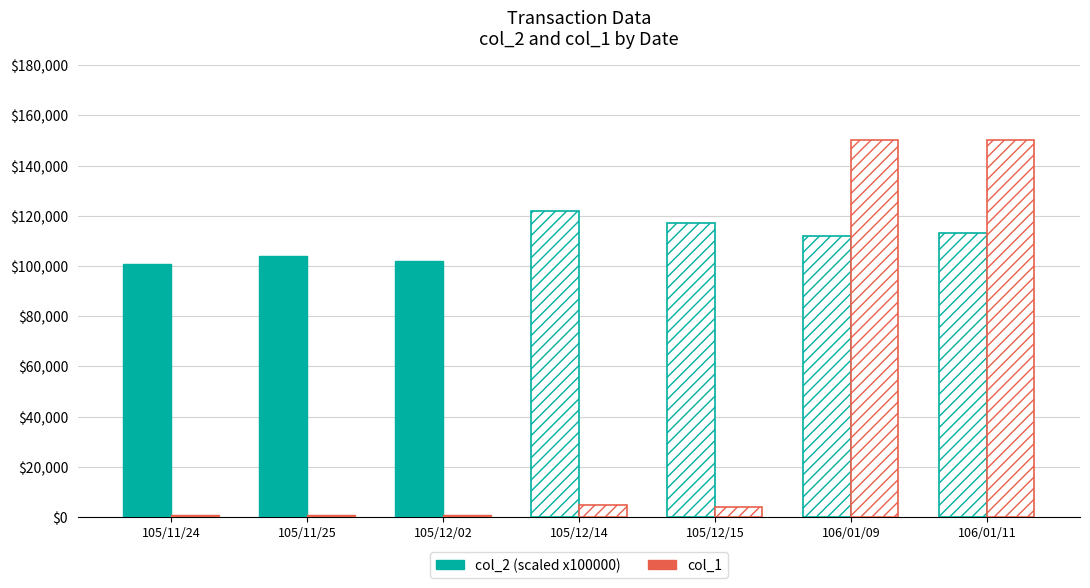

How many bars are there in each group?

2